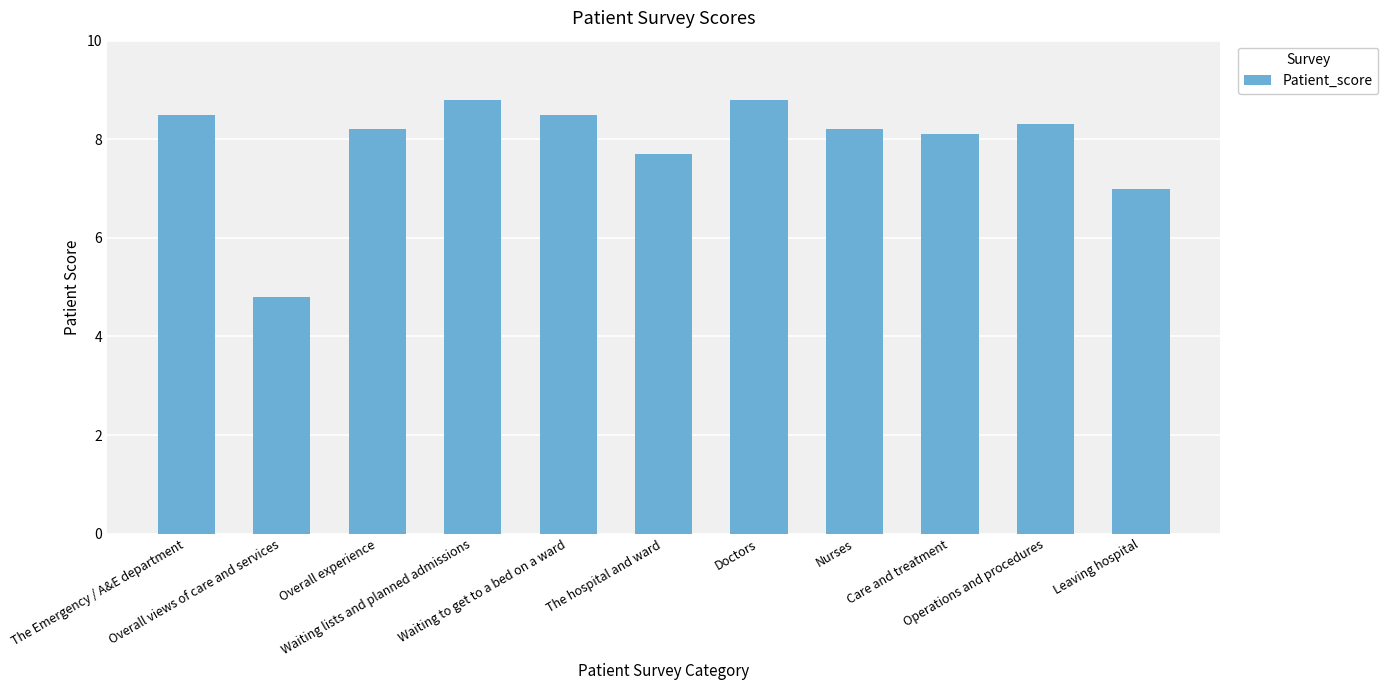

The value at Waiting lists and planned admissions is 8.8. True or false?

True